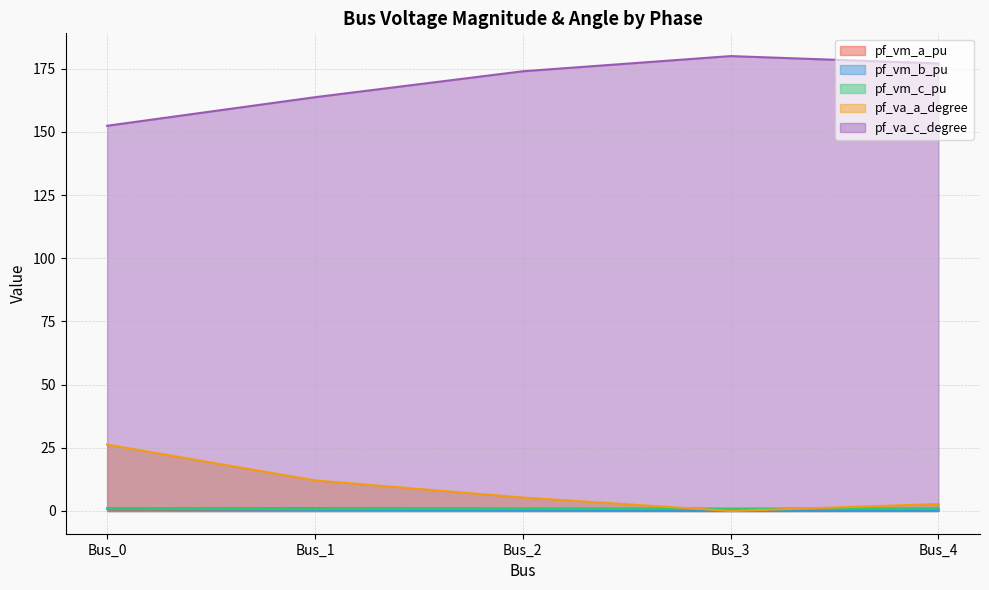

What is the lowest value of the pf_vm_a_pu series?

0.9